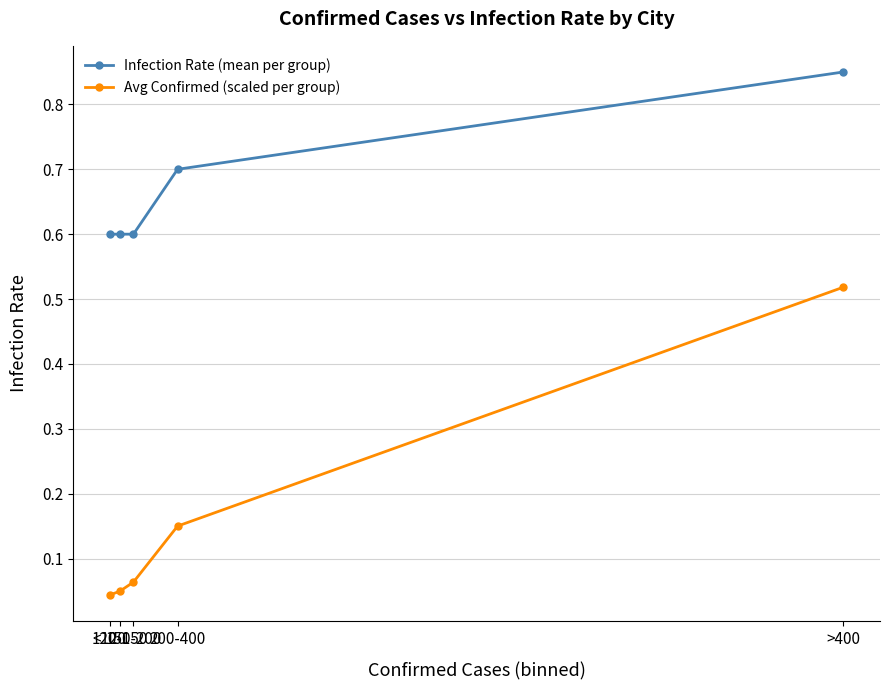

True or false: Avg Confirmed (scaled per group) has more than 2 interior local peaks.

False